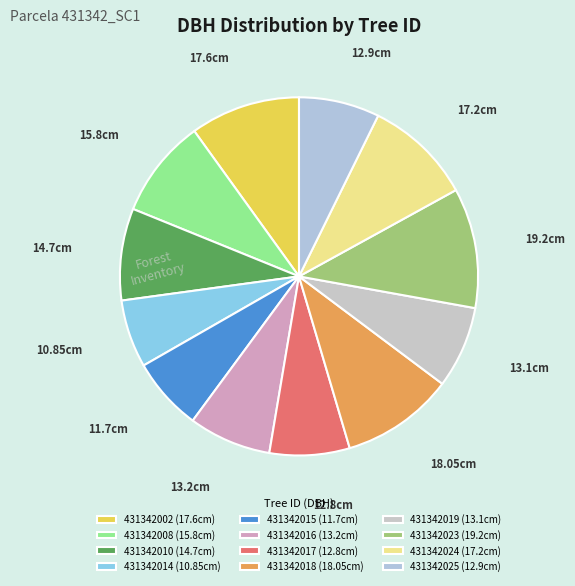

How many slices are in this pie chart?

12